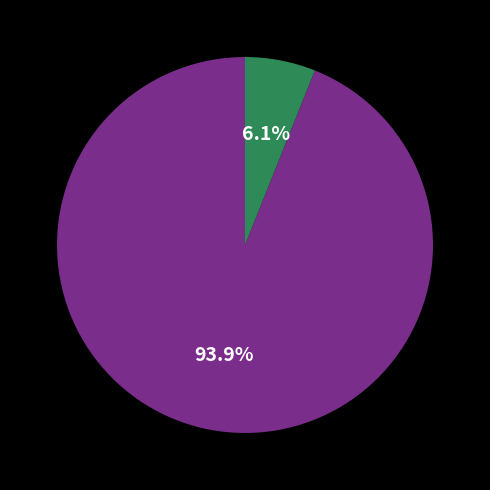

Does any single category account for the majority?

Yes